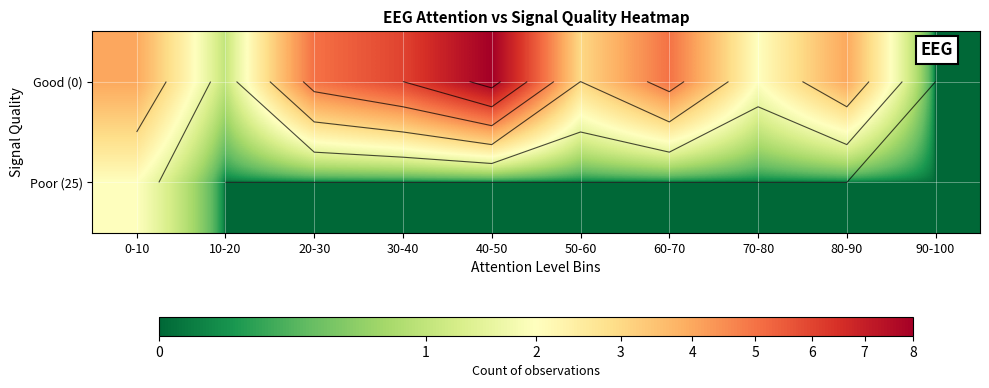

True or false: Poor (25) has a value of 1 at 90-100.

False